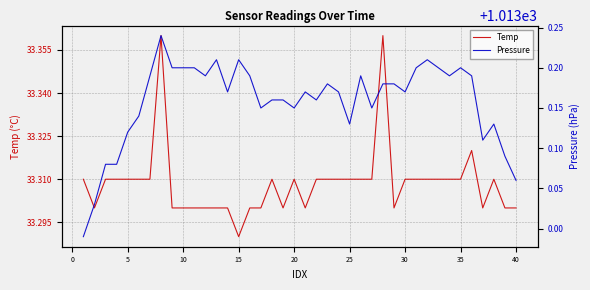

How many series are shown in this chart?

2